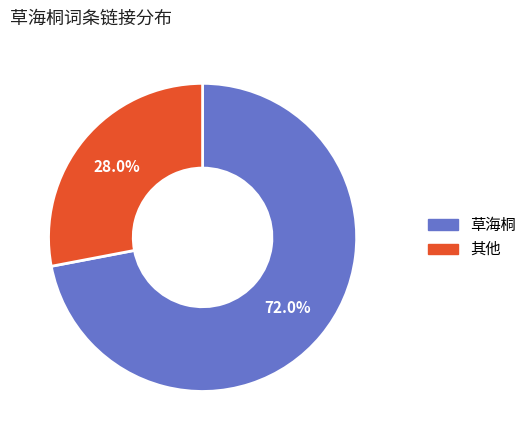

Rank the categories by value from highest to lowest.

草海桐, 其他